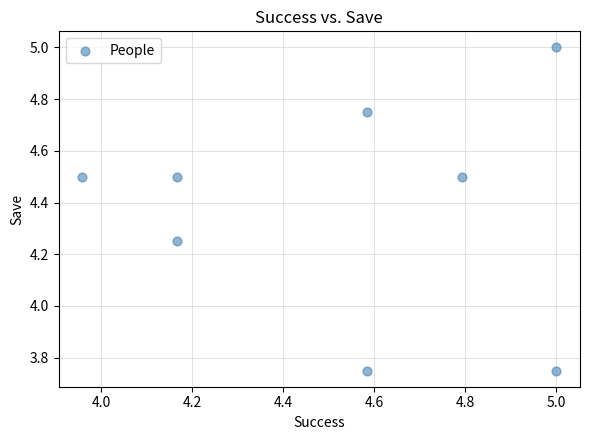

What is the average Y value?

4.4